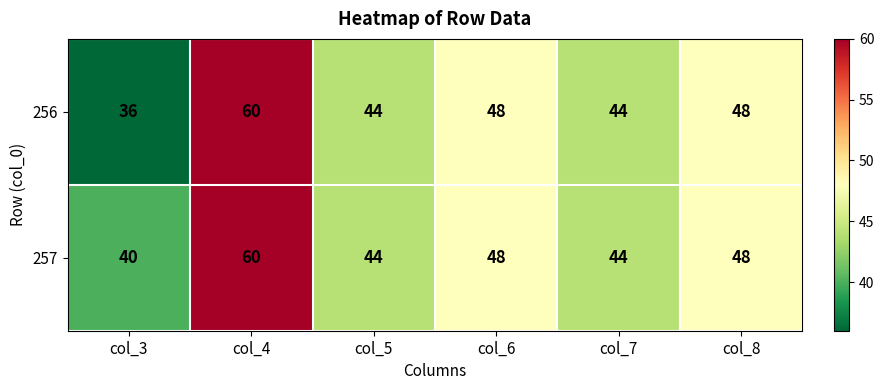

Read the 256 value at col_3, to the nearest 5.

35